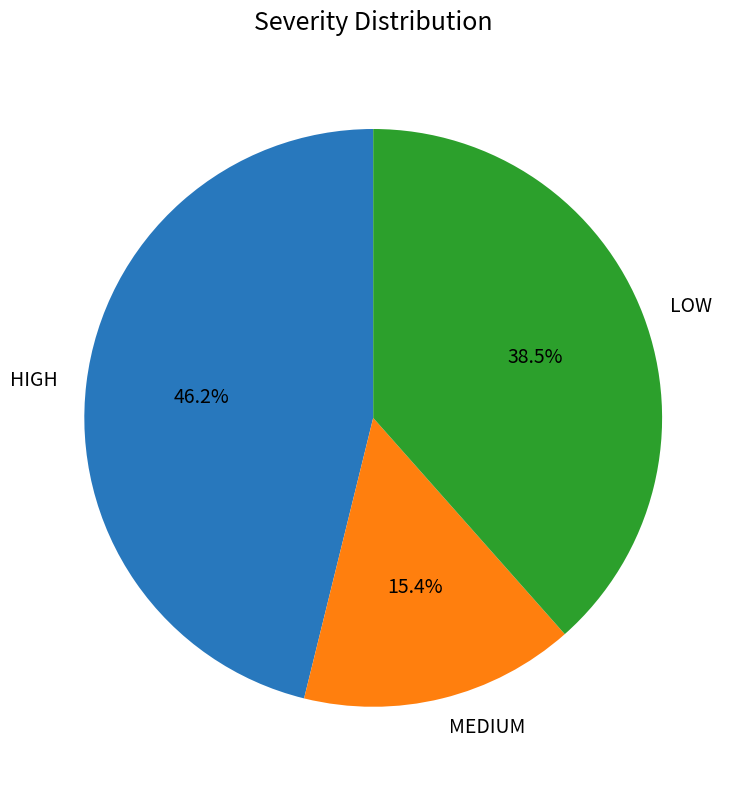

Which has a higher value, MEDIUM or HIGH?

HIGH